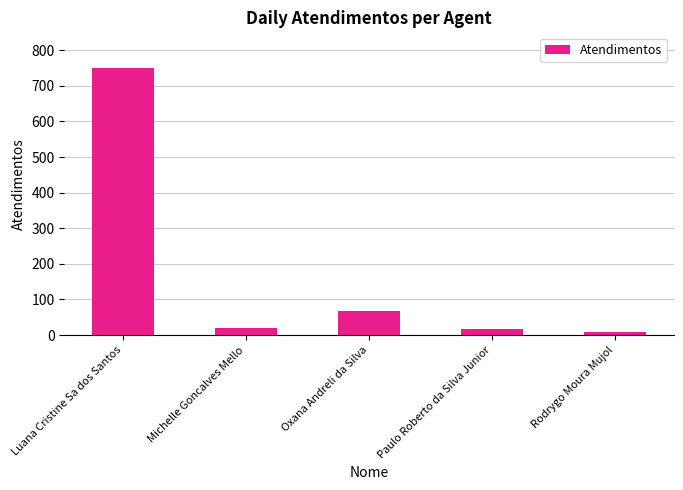

True or false: the data shows 68 at Oxana Andreli da Silva.

True